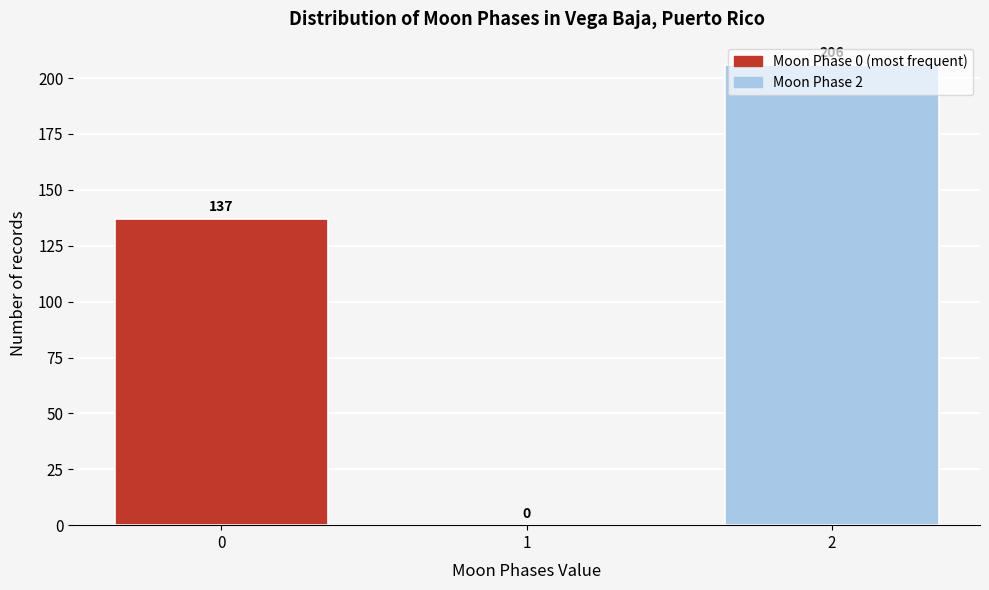

What value does the data have at 2?

206